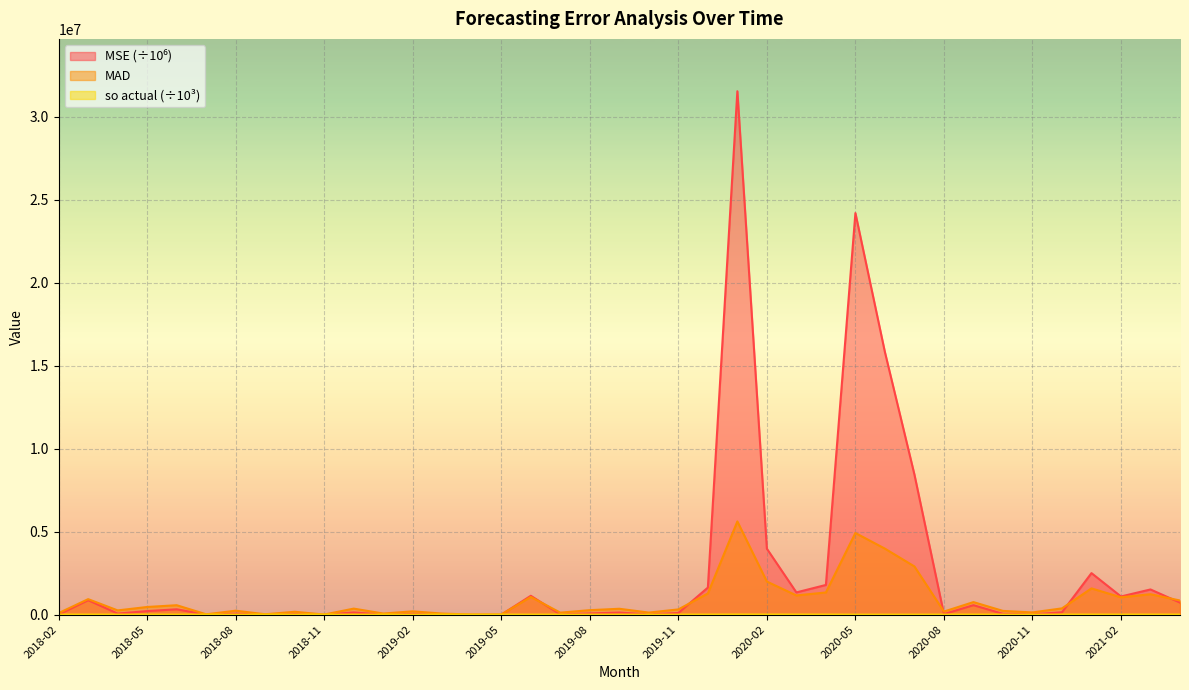

What is the label of the 38th point from the right?

2018-03